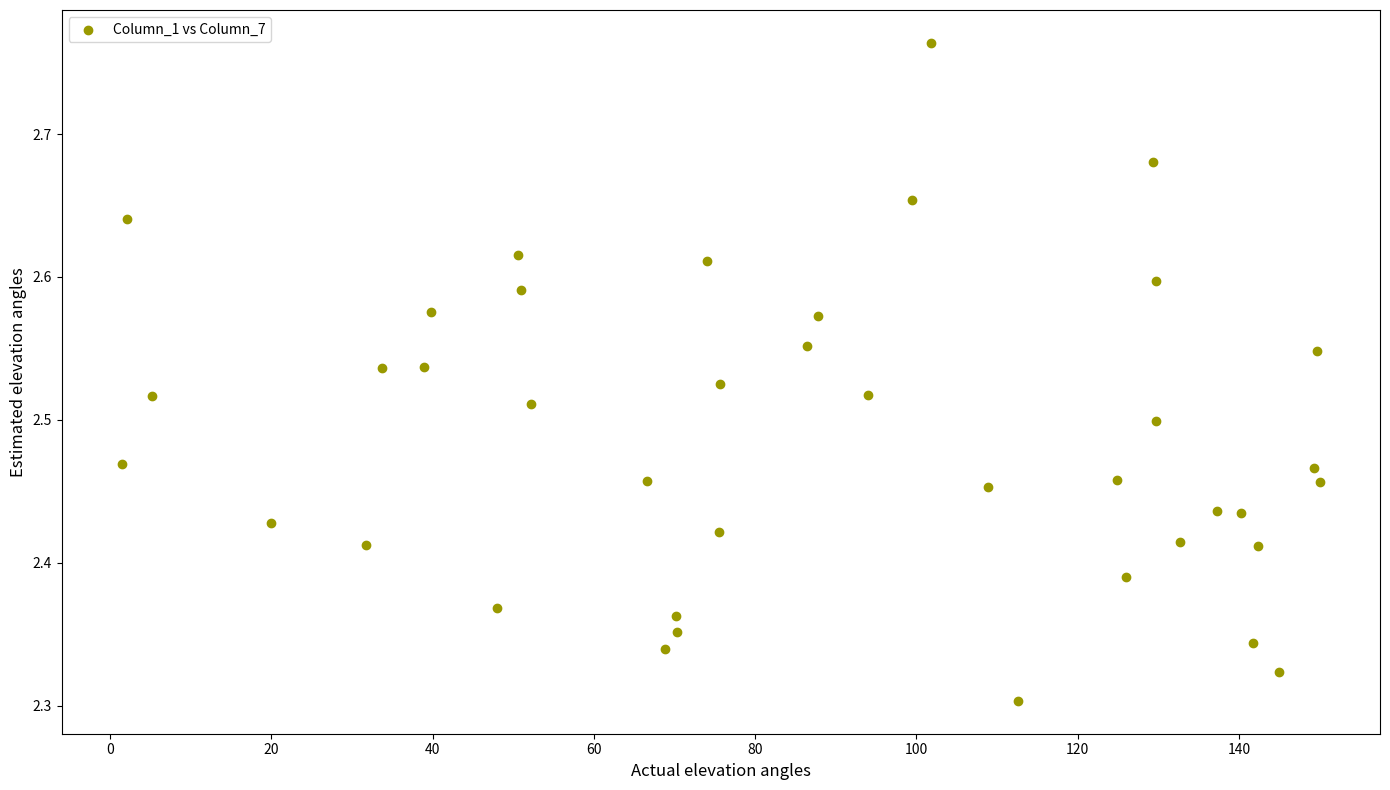

What is the range of X values (max minus min)?

148.6